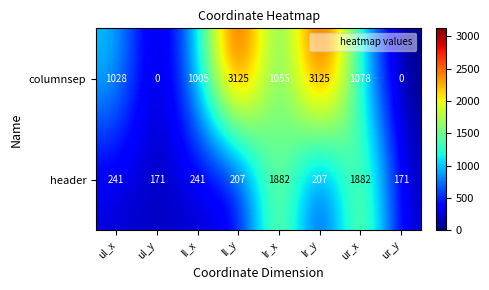

Which series changed the most between ul_x and ll_x?

columnsep